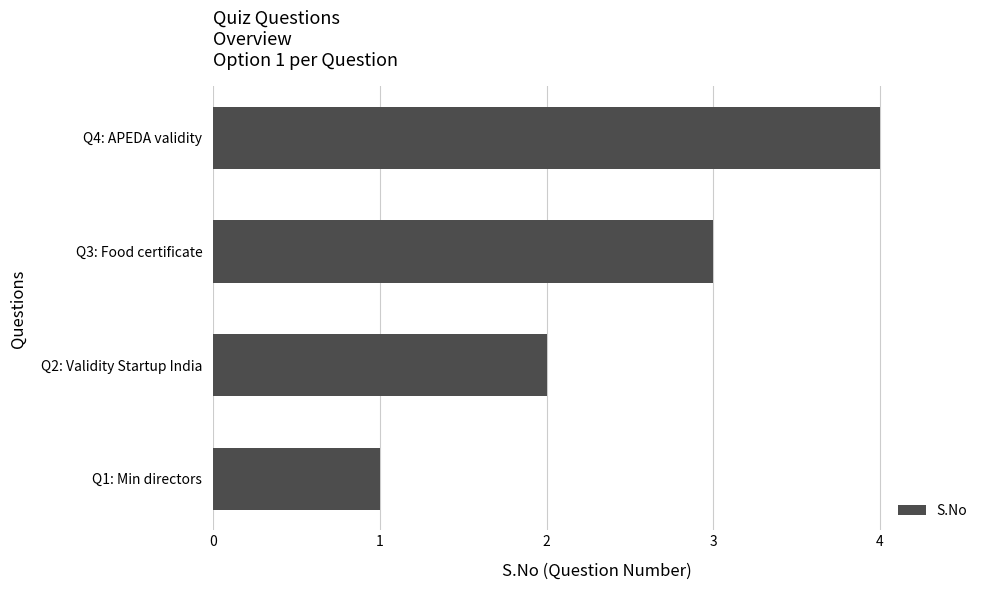

What is the difference between the second highest and second lowest values?

1